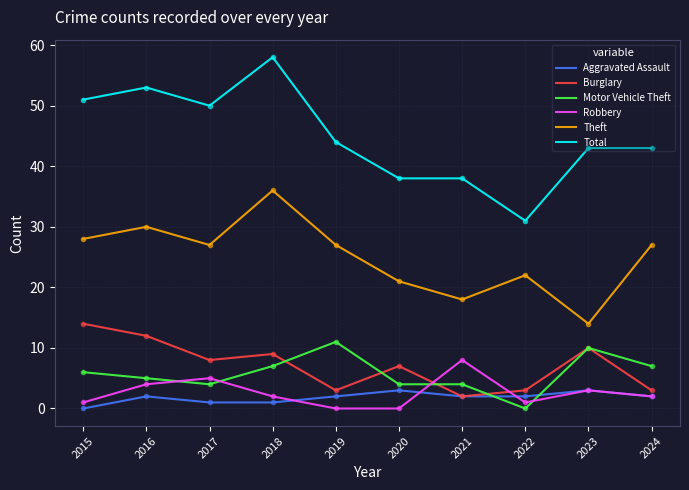

True or false: Theft and Motor Vehicle Theft intersect in this chart.

False